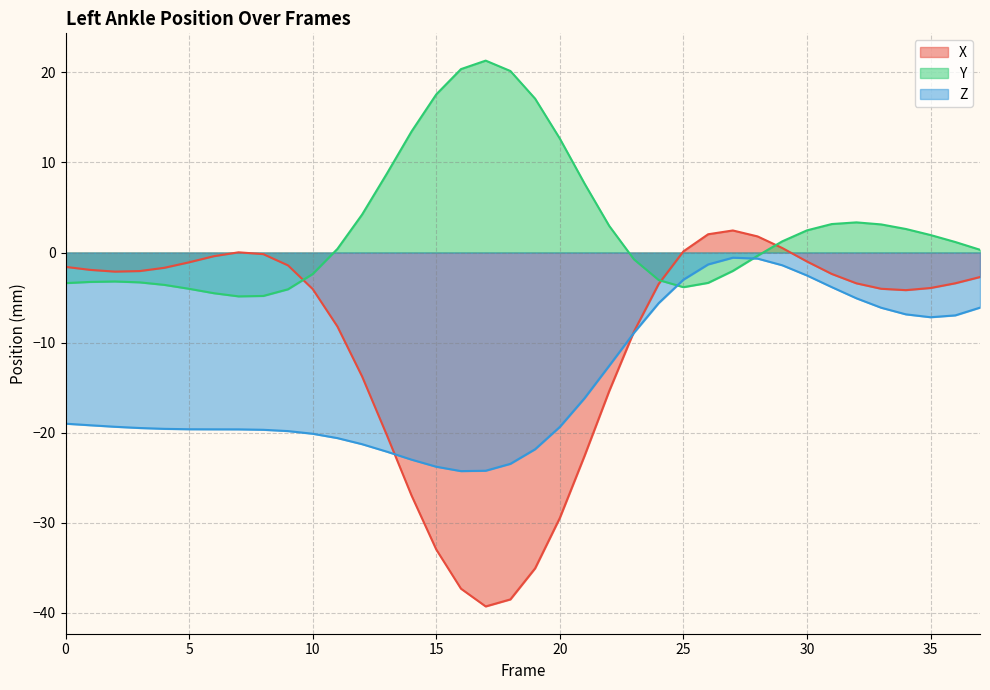

Reading left to right, transcribe all the data shown in this chart.

X: 0=-1.6	1=-1.9	2=-2.1	3=-2.1	4=-1.7	5=-1.1	6=-0.4	7=0.0	8=-0.2	9=-1.4	10=-4.1	11=-8.2	12=-13.8	13=-20.3	14=-27.0	15=-33.0	16=-37.3	17=-39.3	18=-38.5	19=-35.1	20=-29.5	21=-22.6	22=-15.4	23=-8.8	24=-3.5	25=0.1	26=2.0	27=2.4	28=1.8	29=0.5	30=-1.0	31=-2.4	32=-3.4	33=-4.0	34=-4.2	35=-3.9	36=-3.4	37=-2.7
Y: 0=-3.4	1=-3.3	2=-3.2	3=-3.3	4=-3.6	5=-4.0	6=-4.5	7=-4.9	8=-4.8	9=-4.1	10=-2.4	11=0.4	12=4.2	13=8.8	14=13.4	15=17.6	16=20.4	17=21.3	18=20.2	19=17.1	20=12.7	21=7.7	22=2.9	23=-0.8	24=-3.1	25=-3.9	26=-3.4	27=-2.0	28=-0.4	29=1.2	30=2.5	31=3.2	32=3.3	33=3.1	34=2.6	35=1.9	36=1.2	37=0.3
Z: 0=-19.0	1=-19.2	2=-19.4	3=-19.5	4=-19.6	5=-19.6	6=-19.6	7=-19.6	8=-19.7	9=-19.8	10=-20.1	11=-20.6	12=-21.3	13=-22.1	14=-23.0	15=-23.8	16=-24.3	17=-24.2	18=-23.5	19=-21.8	20=-19.4	21=-16.2	22=-12.6	23=-8.9	24=-5.6	25=-3.0	26=-1.3	27=-0.6	28=-0.7	29=-1.4	30=-2.6	31=-3.8	32=-5.1	33=-6.1	34=-6.9	35=-7.2	36=-7.0	37=-6.1